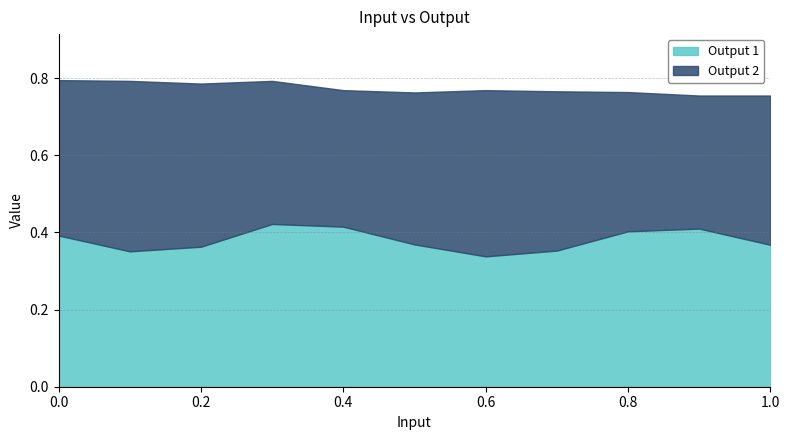

At which label does Output 1 reach its peak?

0.3